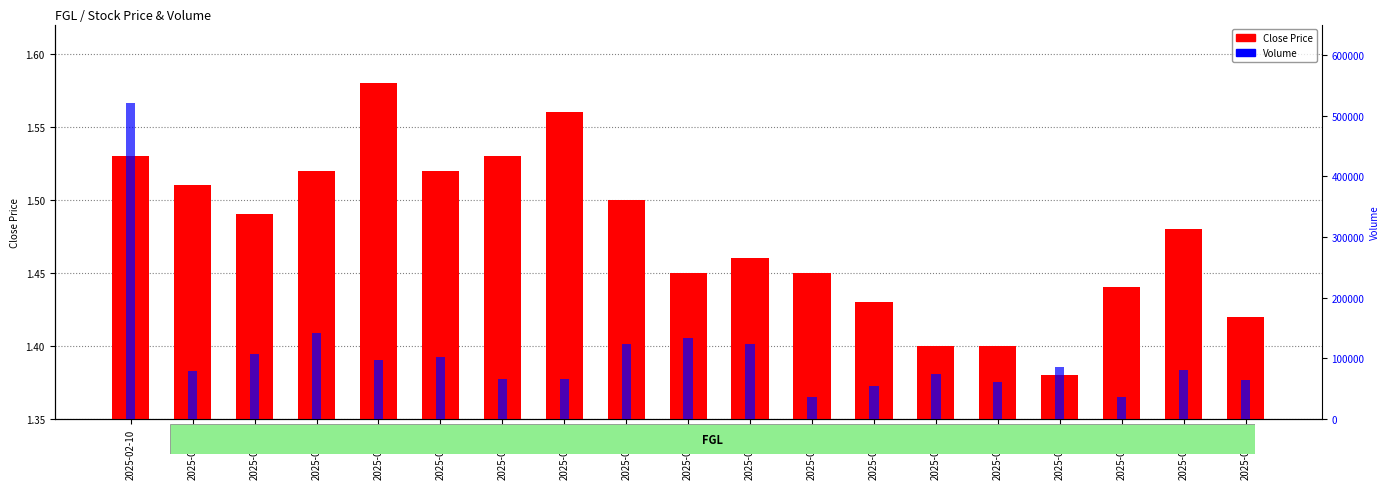

List the series in order of their peak value, lowest first.

Close Price, Volume